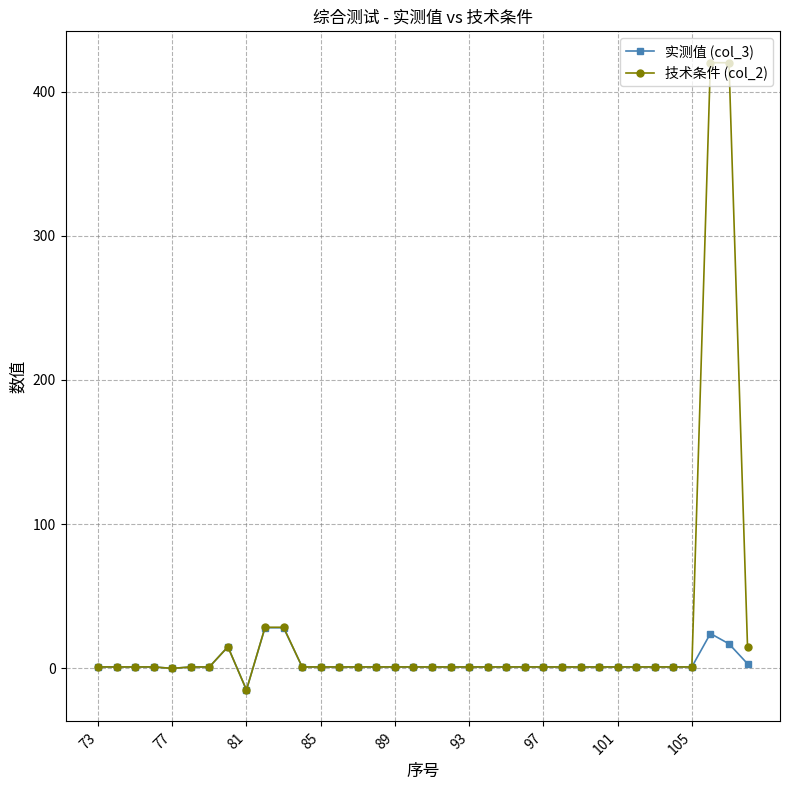

True or false: 实测值 (col_3) has more than 1 points higher than both neighbors.

True